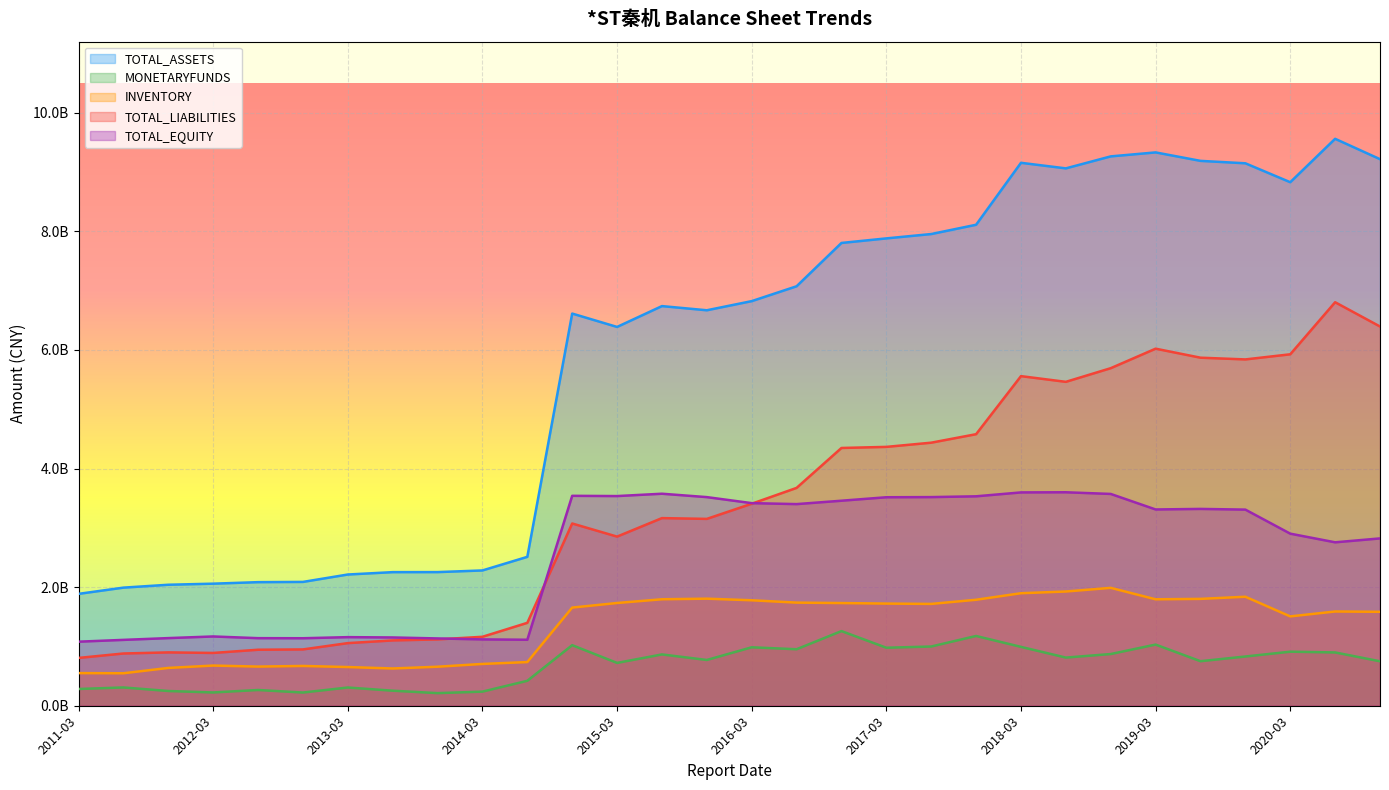

What is the difference between the maximum and minimum values in the TOTAL_ASSETS series?

7674855682.7